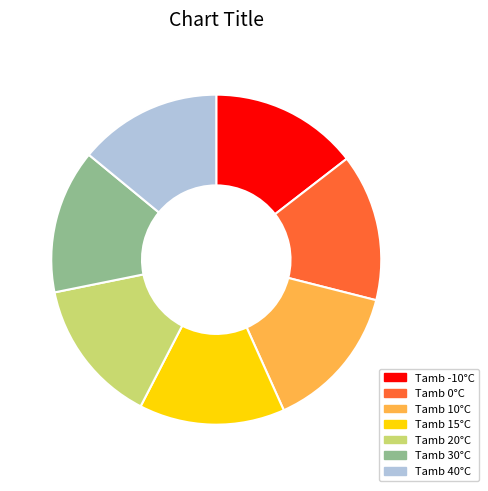

The Tamb 10°C slice represents 20% of the pie. True or false?

False